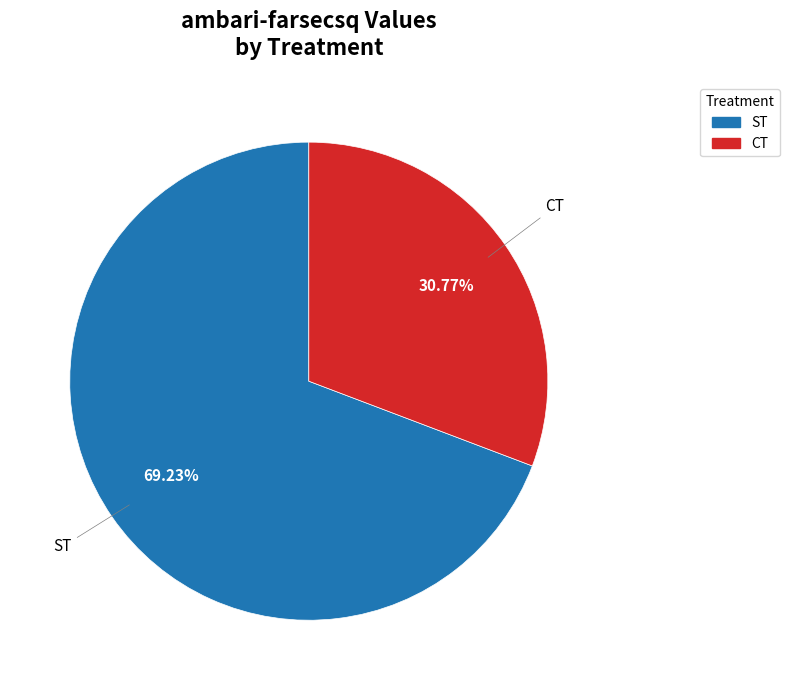

Does any single category account for the majority?

Yes